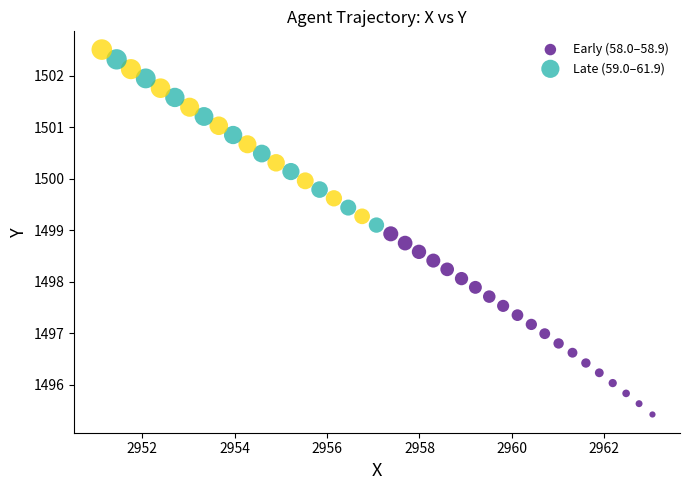

Which series reaches the maximum Y coordinate?

Late (59.0–61.9)